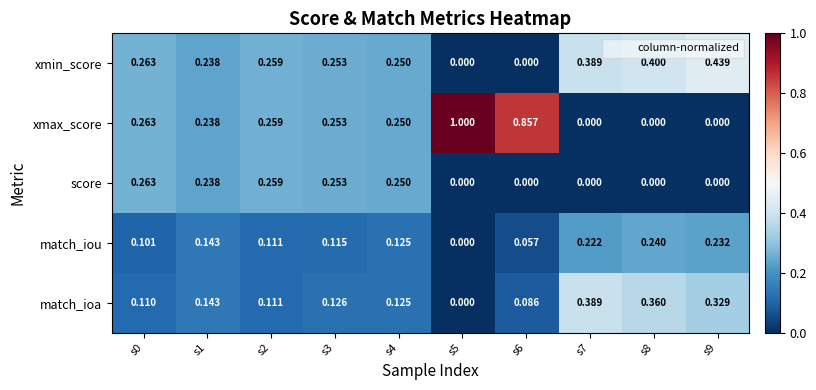

Between s0 and s6, which series saw the biggest shift?

xmax_score